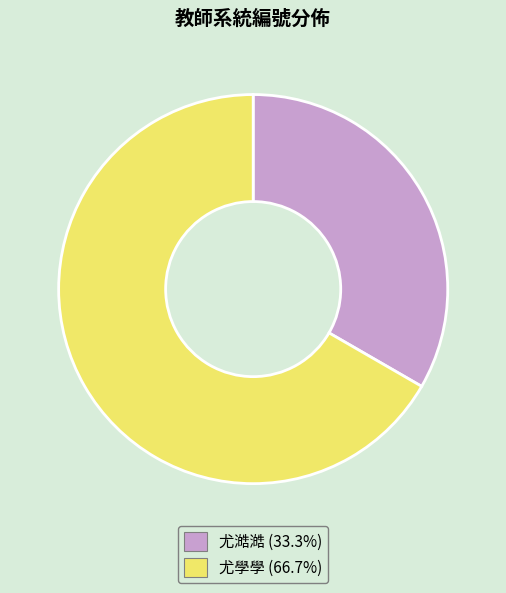

Combined, do 尤學學 and 尤澔澔 account for over 50%?

Yes